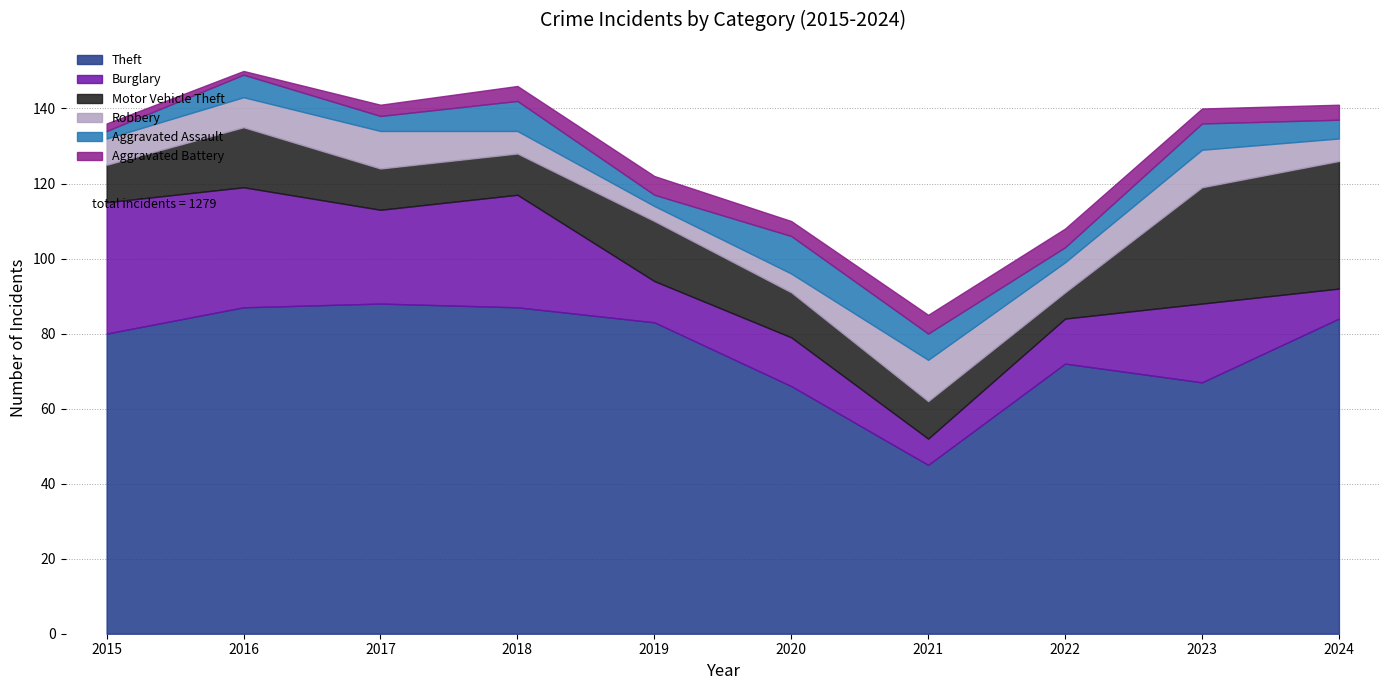

True or false: Aggravated Battery and Burglary cross at least once.

False